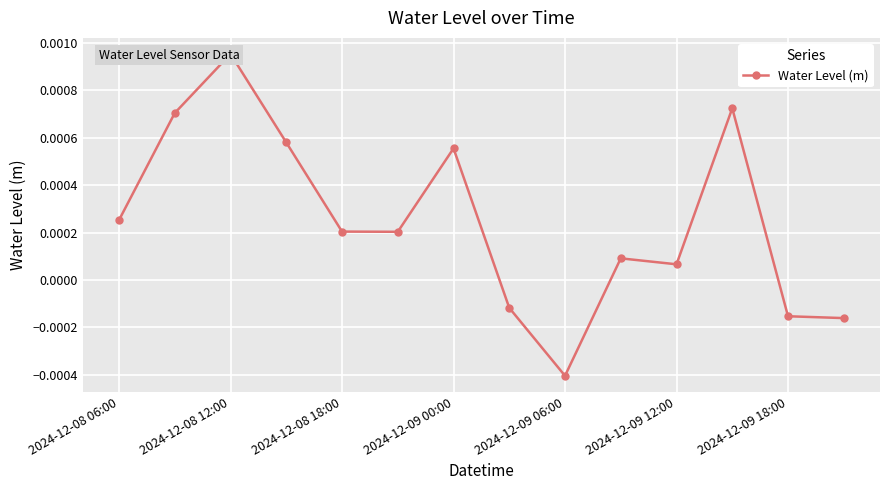

True or false: the data shows 0.0 at 2024-12-09 00:00.

True